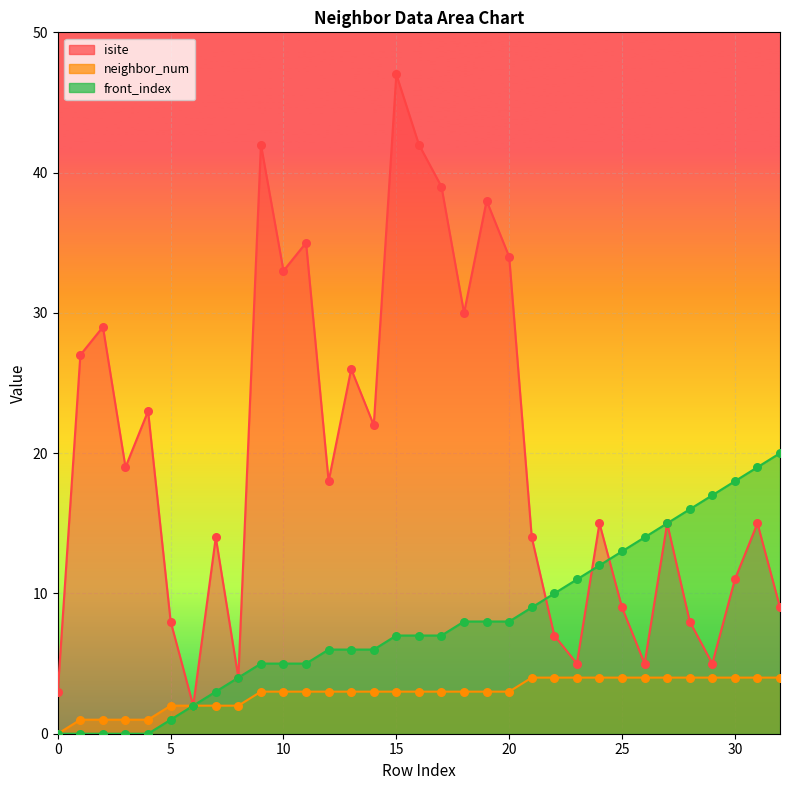

Which series contains the lowest Y value?

neighbor_num